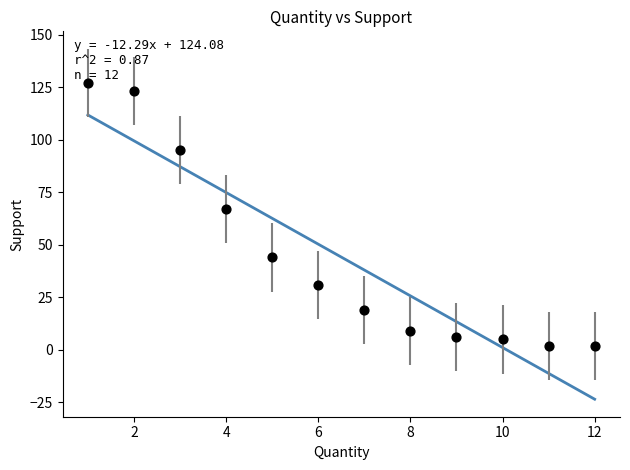

What Y value in the scatter plot is closest to 64?

67